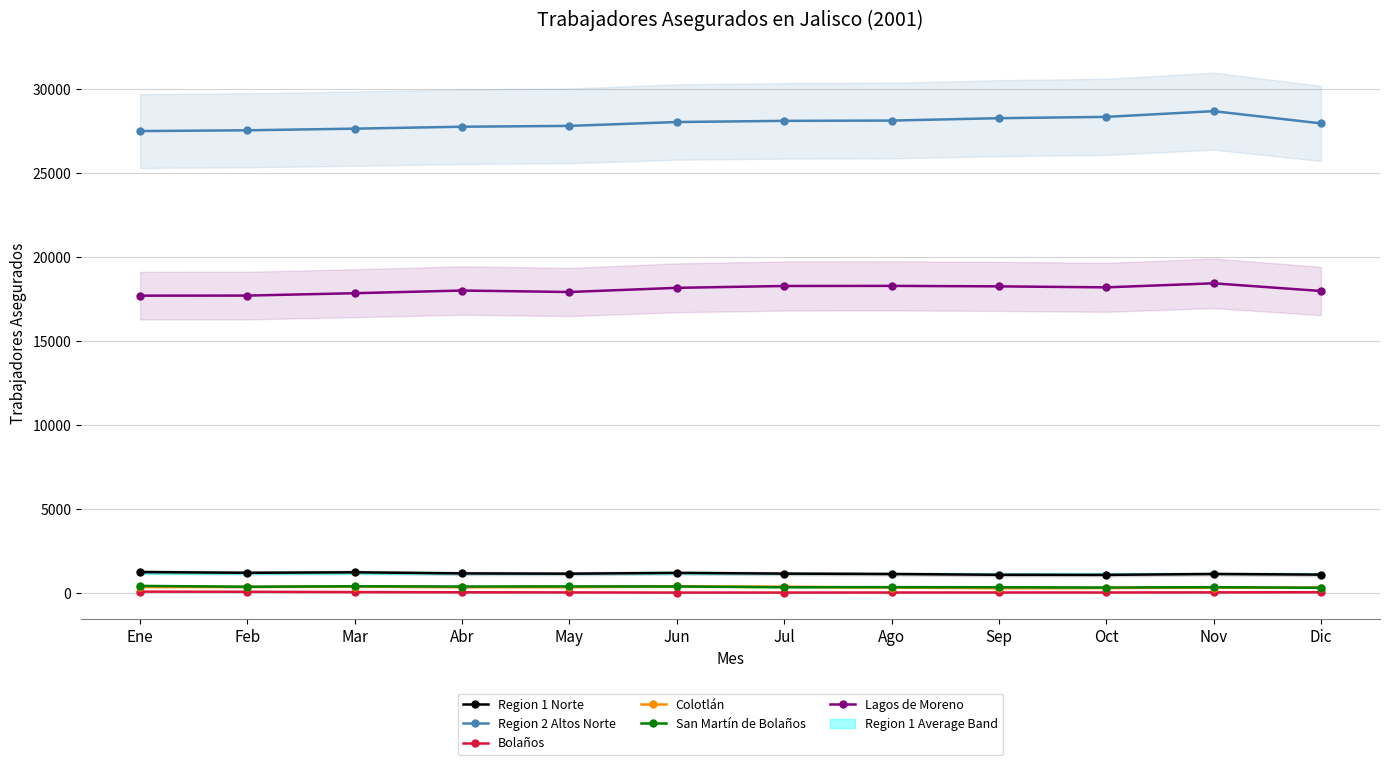

True or false: San Martín de Bolaños has more than 2 points higher than both neighbors.

True